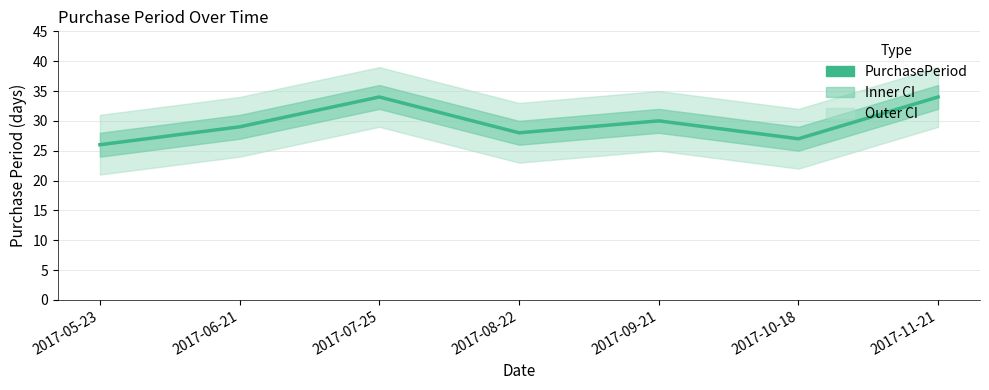

What is the average value?

30